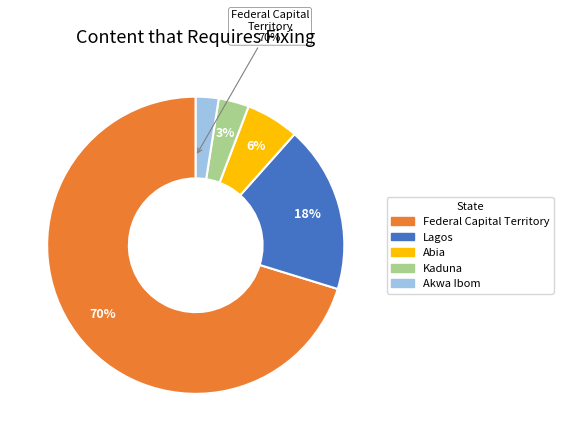

To the nearest percent, what is the average slice percentage?

20%